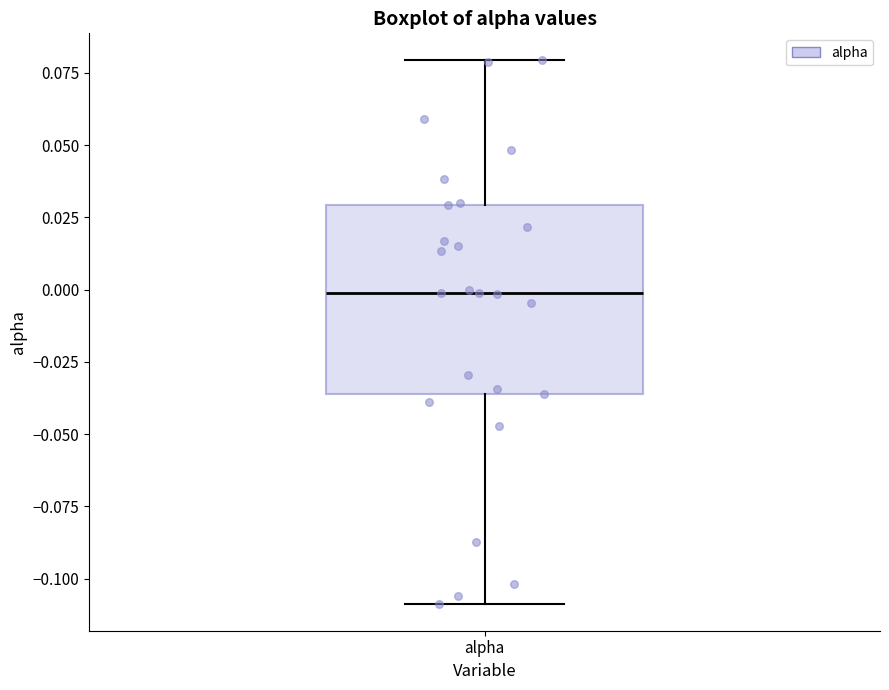

Where is the lower edge of the box for alpha on the y-axis? The values are not printed on the chart, so give them approximately, as read against the axis.

-0.035